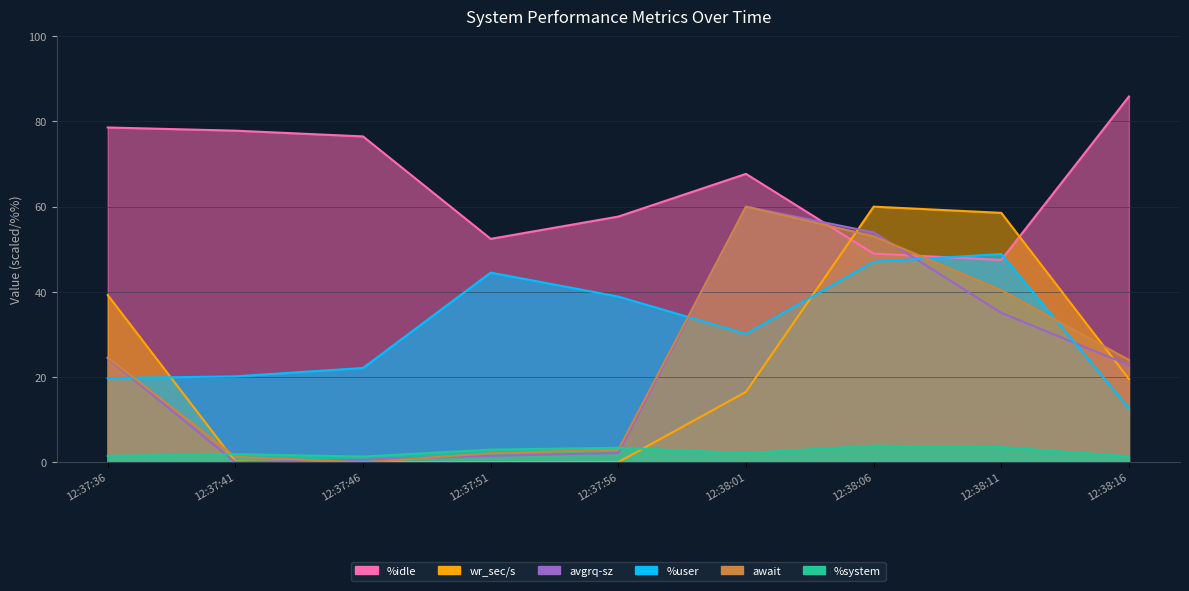

How many intersections are there between wr_sec/s and %system?

2